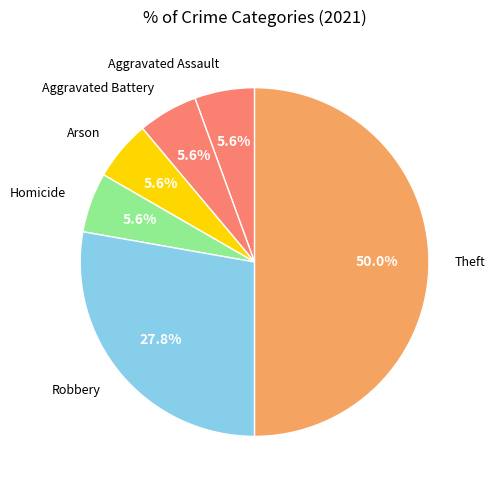

Which slice is the largest?

Theft